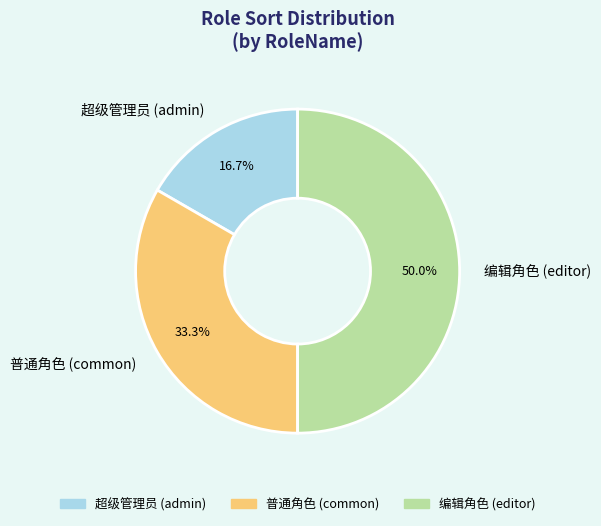

What is the largest slice in the pie chart?

编辑角色 (editor)